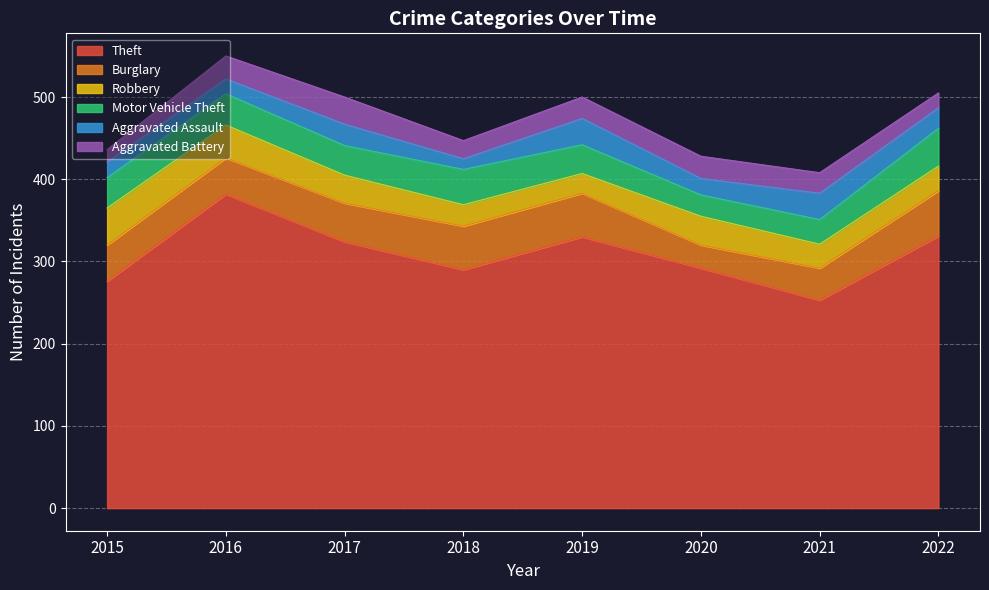

Which series changed the most between 2016 and 2019?

Theft